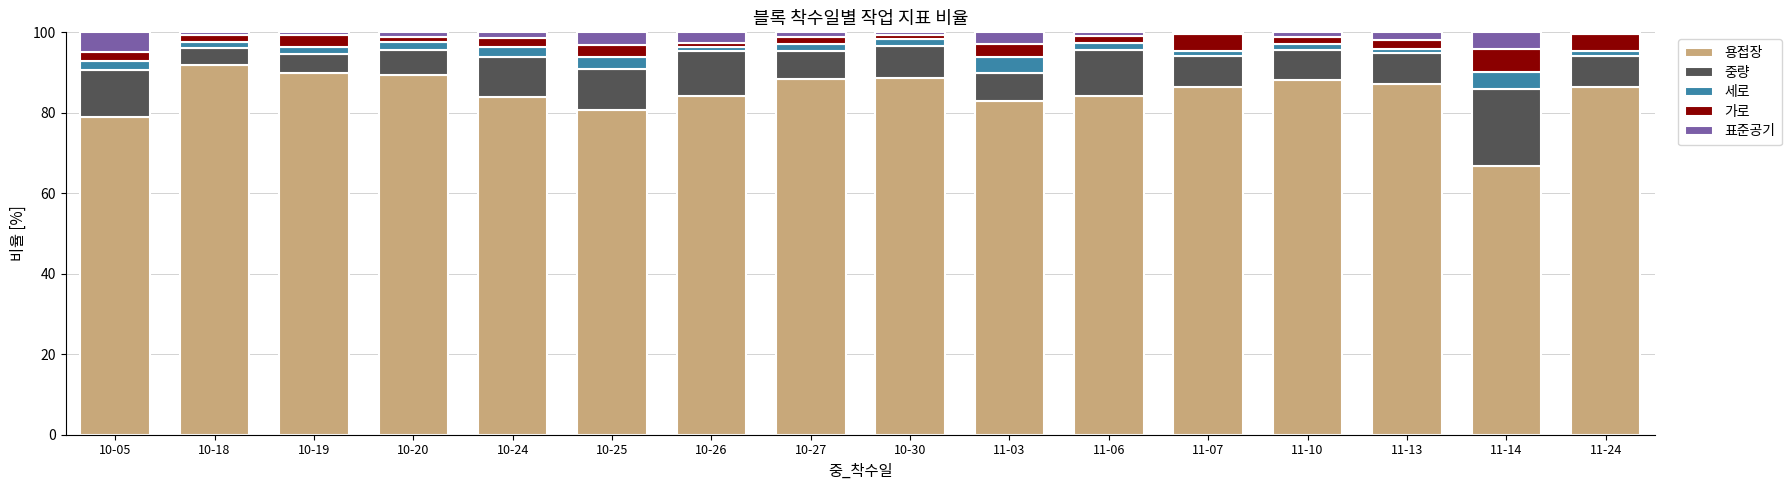

What is the total value across all series at 10-25?

100.0